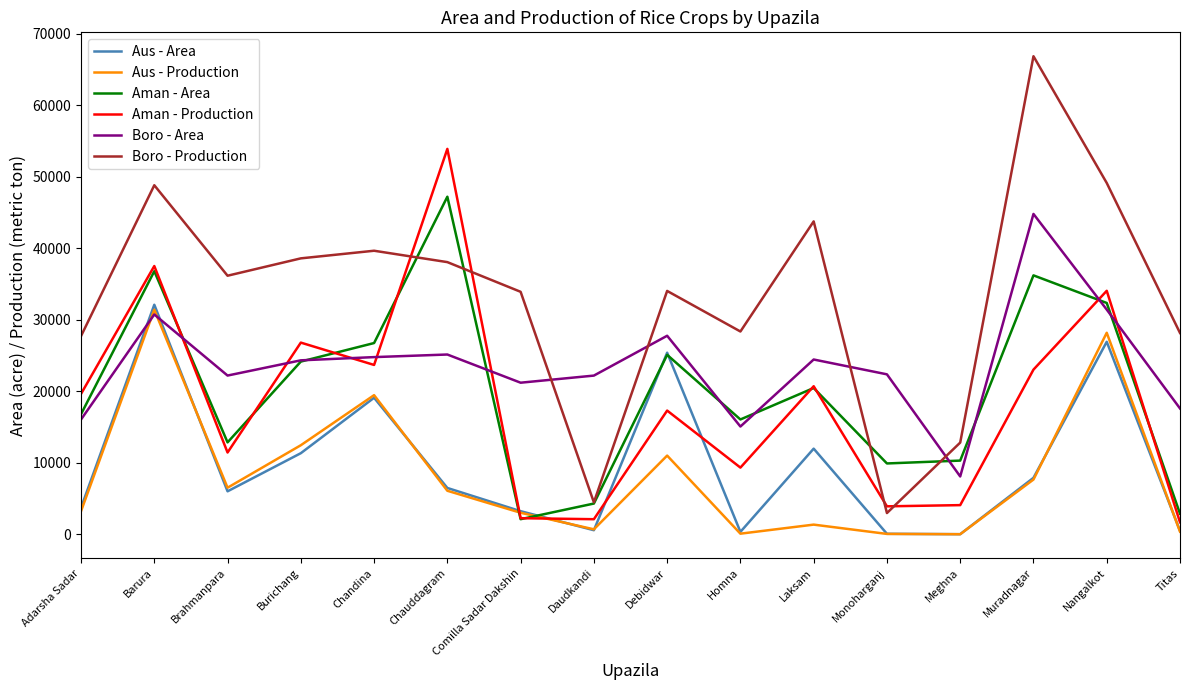

What is the difference between the maximum and second lowest values in the Aus - Production series?

31373